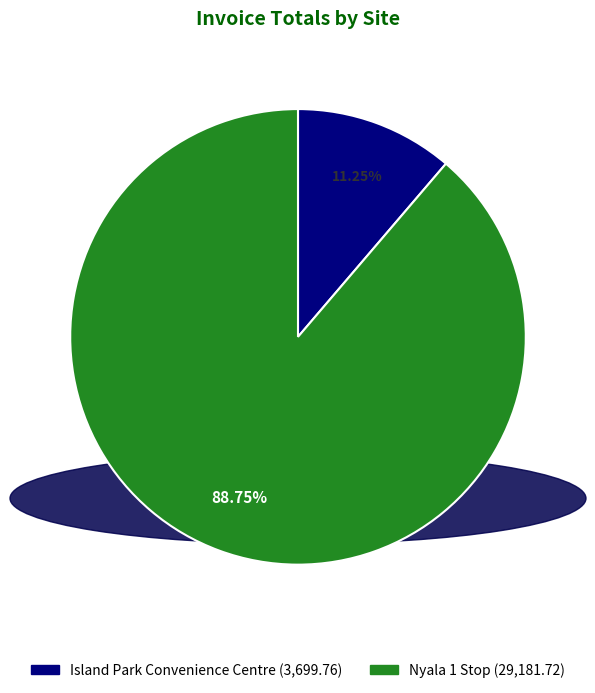

What is the largest slice in the pie chart?

Nyala 1 Stop